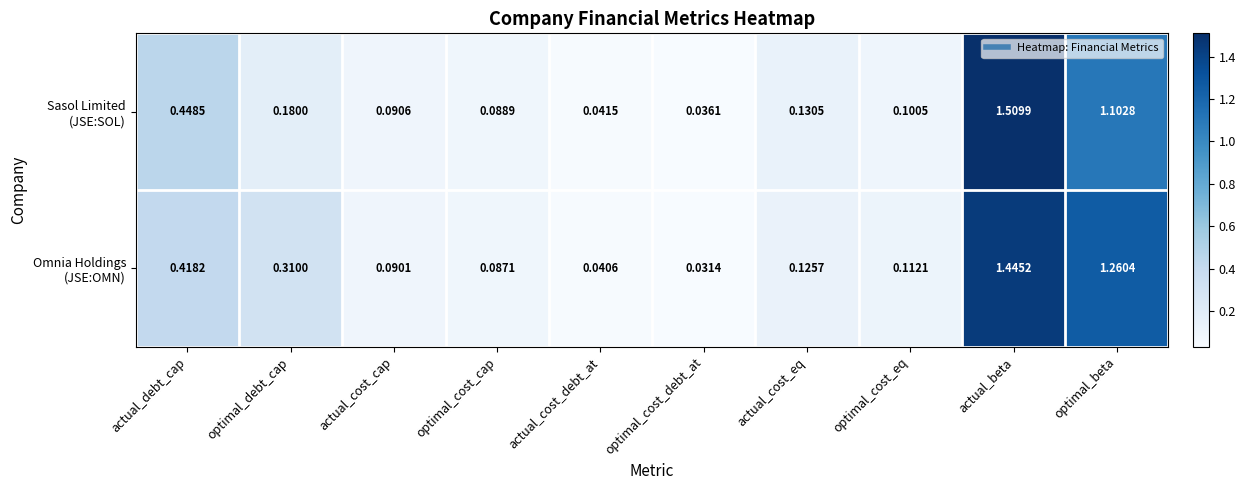

Which category has the lowest value across all series?

optimal_cost_debt_at